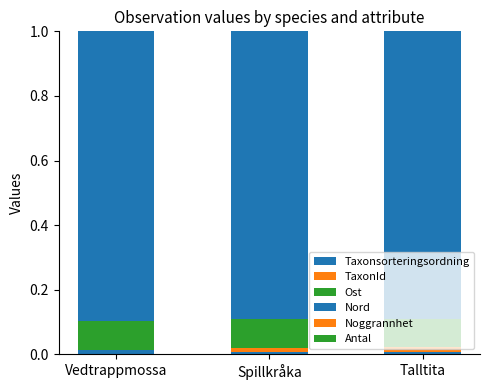

List the labels in order of Noggrannhet value, smallest first.

Talltita, Spillkråka, Vedtrappmossa